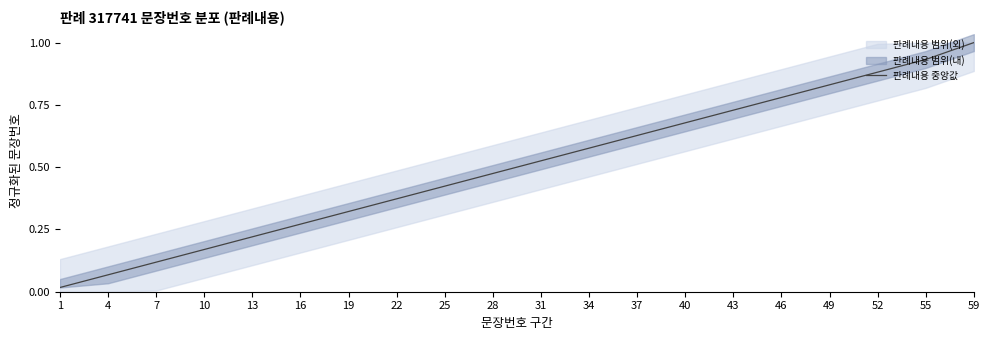

True or false: the data shows 0.9 at 55.

True